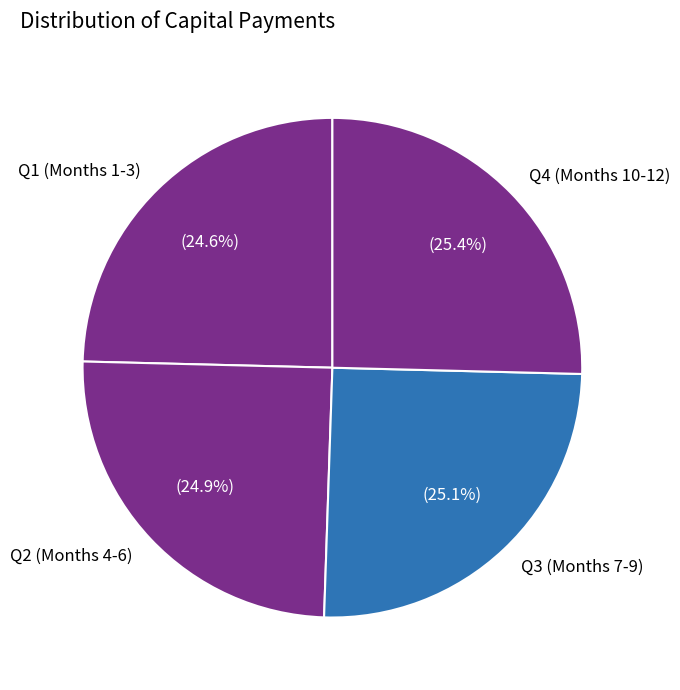

Is there a majority slice in this chart?

No